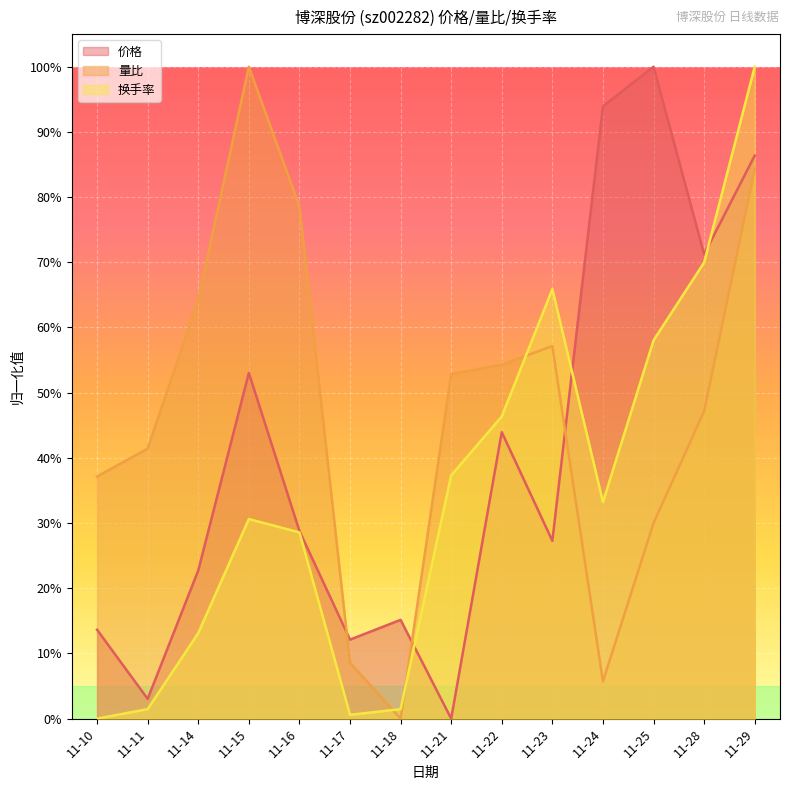

Which series changed the most between 11-22 and 11-25?

价格